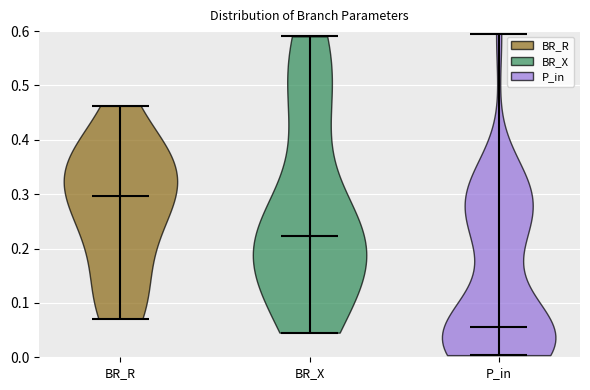

Reading left to right, read every violin against the y-axis: where its median line is, and the lowest and highest points it reaches. The values are not printed on the chart, so give them approximately, as read against the axis.

BR_R: median line 0.30, lowest point 0.07, highest point 0.46
BR_X: median line 0.22, lowest point 0.05, highest point 0.59
P_in: median line 0.06, lowest point 0.00, highest point 0.60